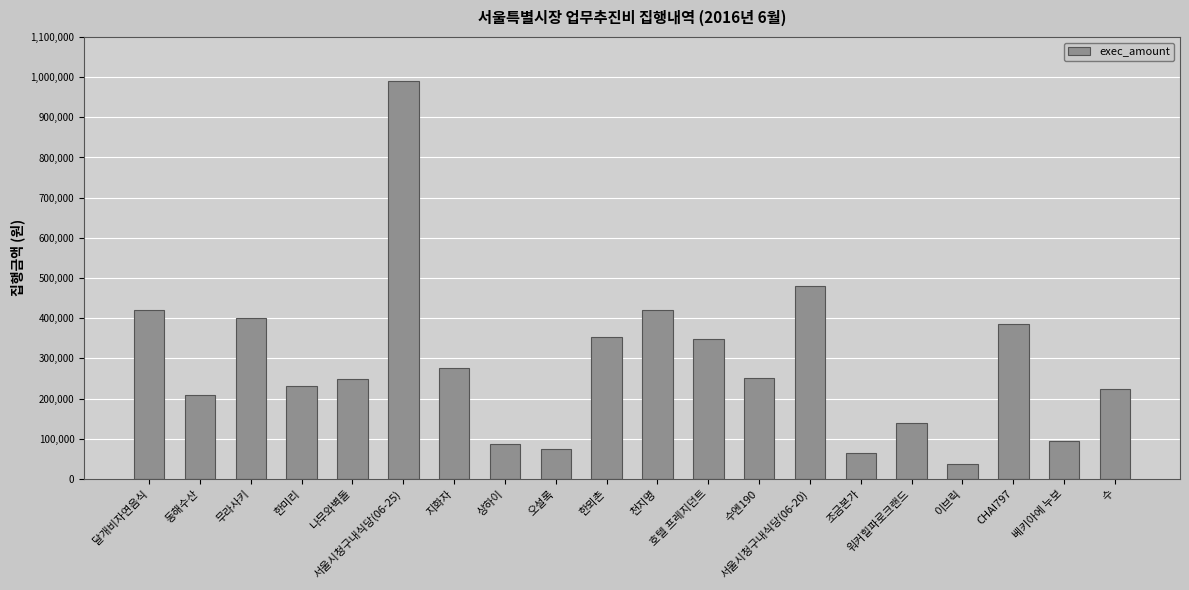

What is the difference between the maximum and minimum values?

953000